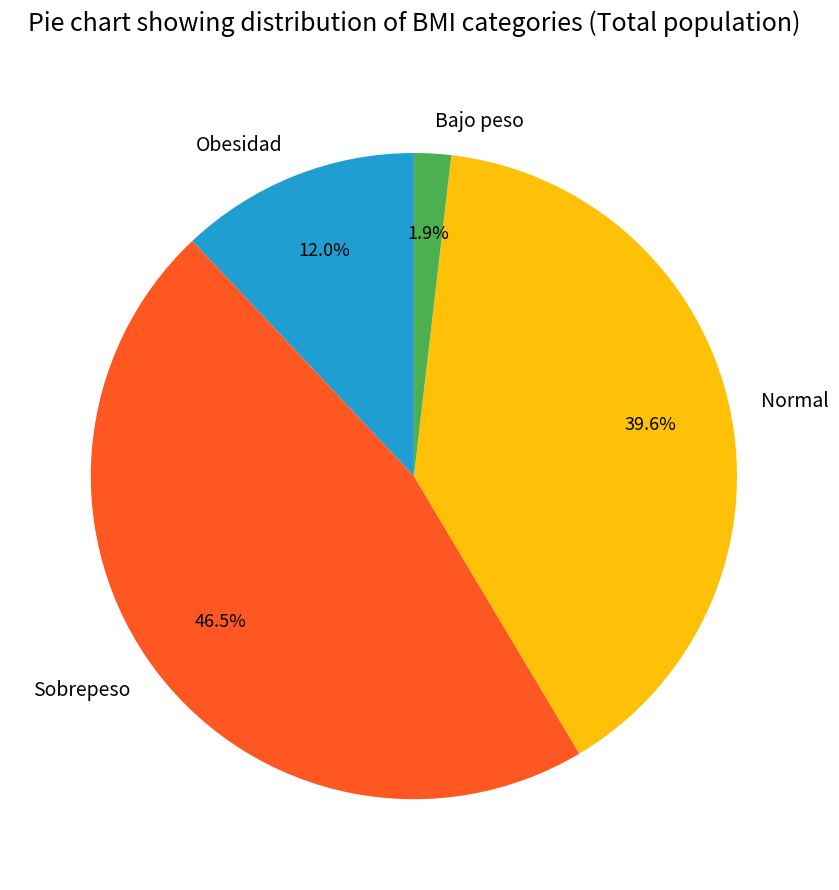

To the nearest percent, what is the average slice percentage?

25%